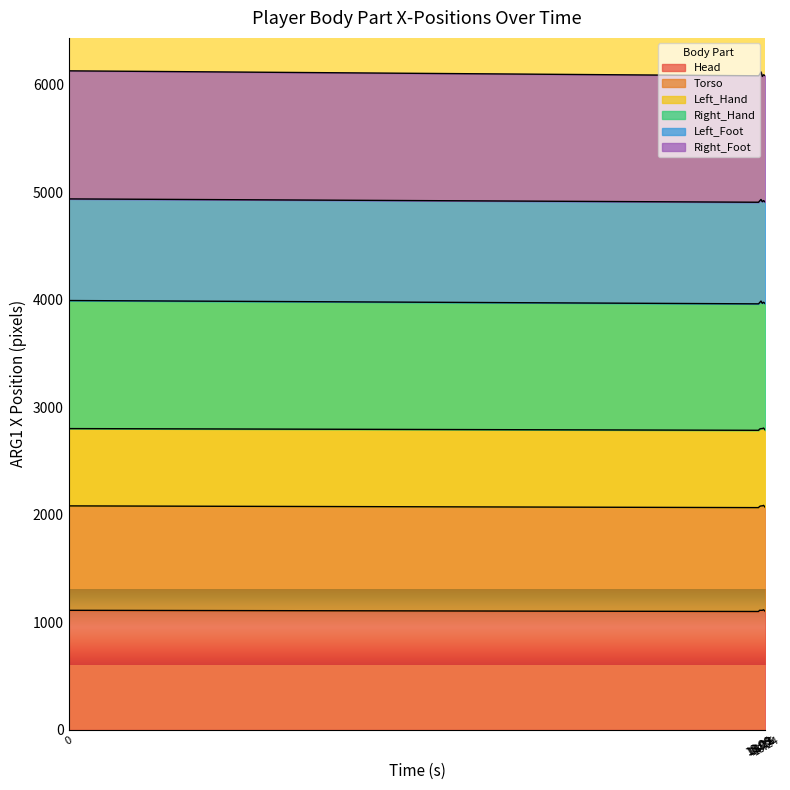

Does the chart have visible grid lines?

No